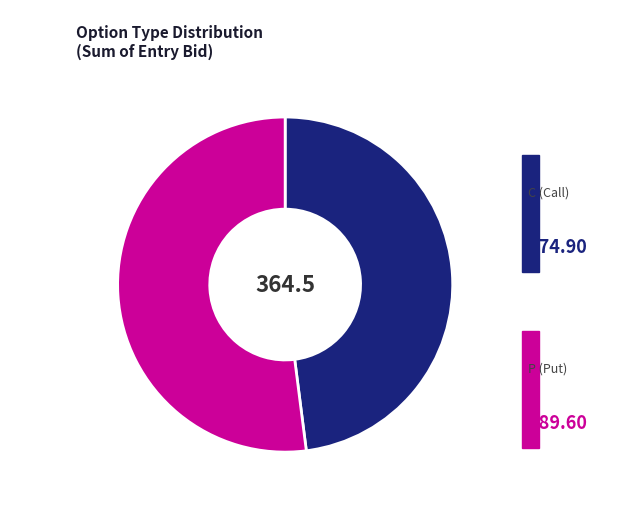

What is the ratio of the value at P to the value at C?

1.1